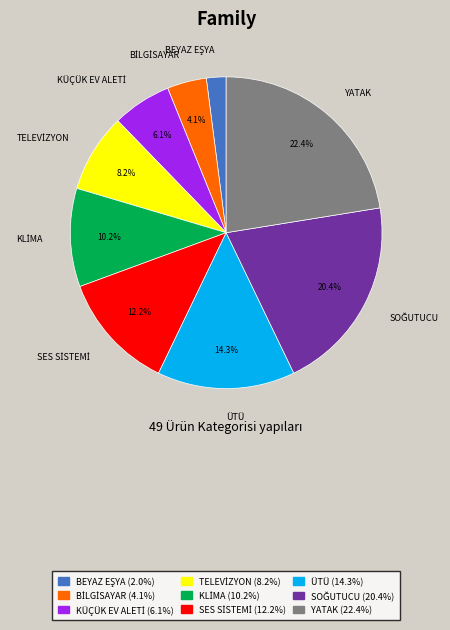

What portion of the pie excludes ÜTÜ (14.3%)?

85.7%